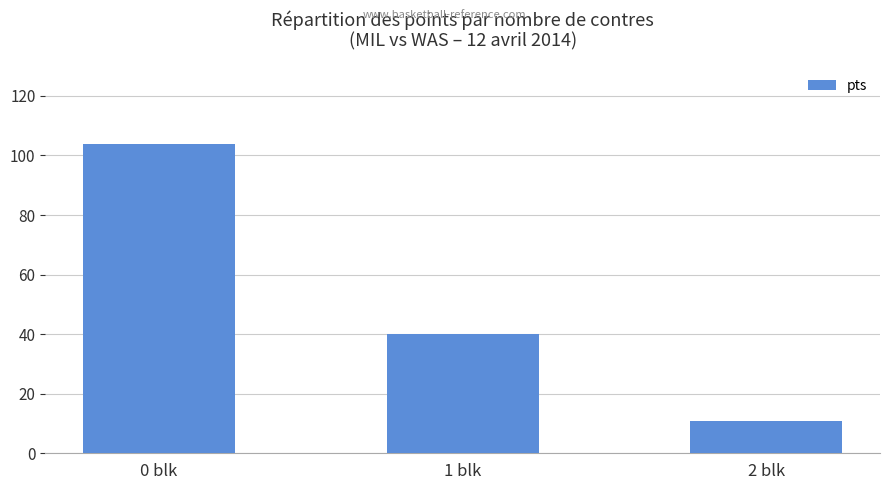

Rank the categories by value from lowest to highest.

2 blk, 1 blk, 0 blk